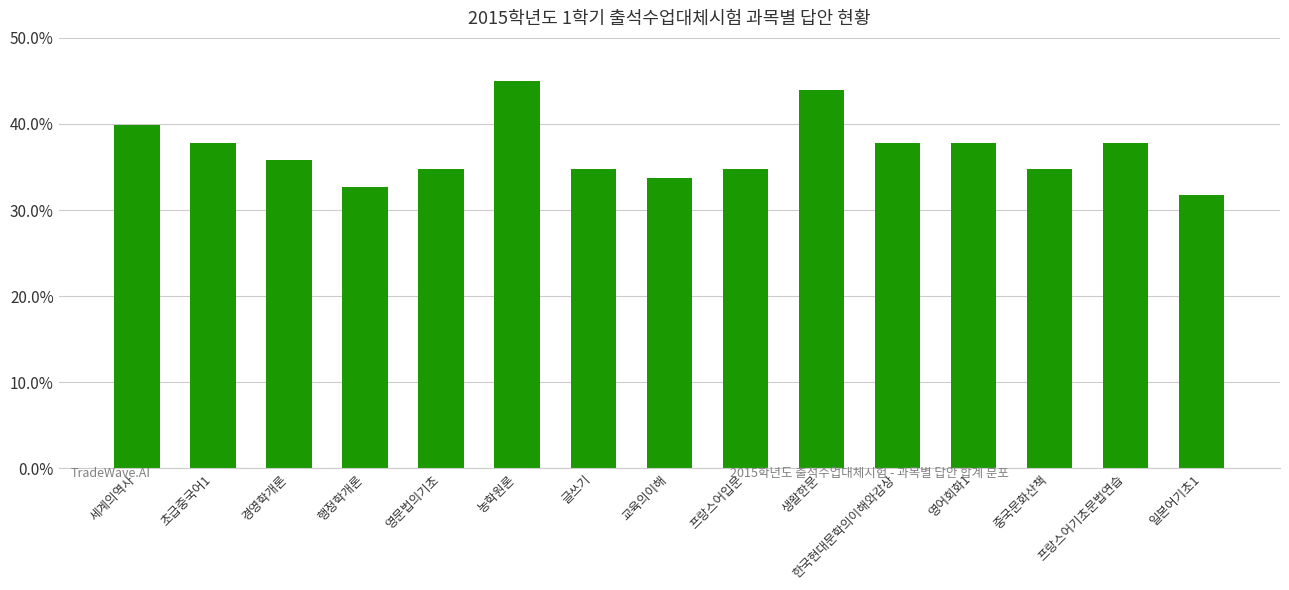

The chart shows a value of 56.7 at 일본어기초1. True or false?

False